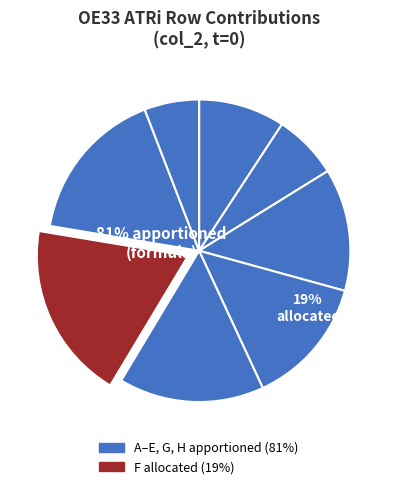

Is A the majority of the pie?

No